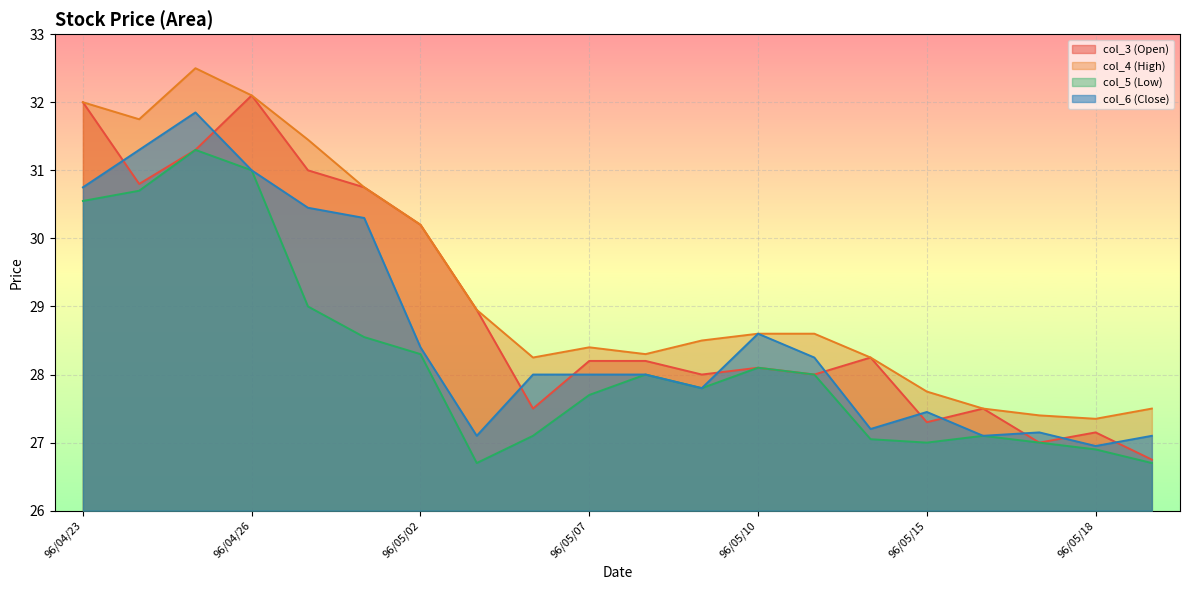

Where is the first local minimum for col_4 (High)?

96/04/24